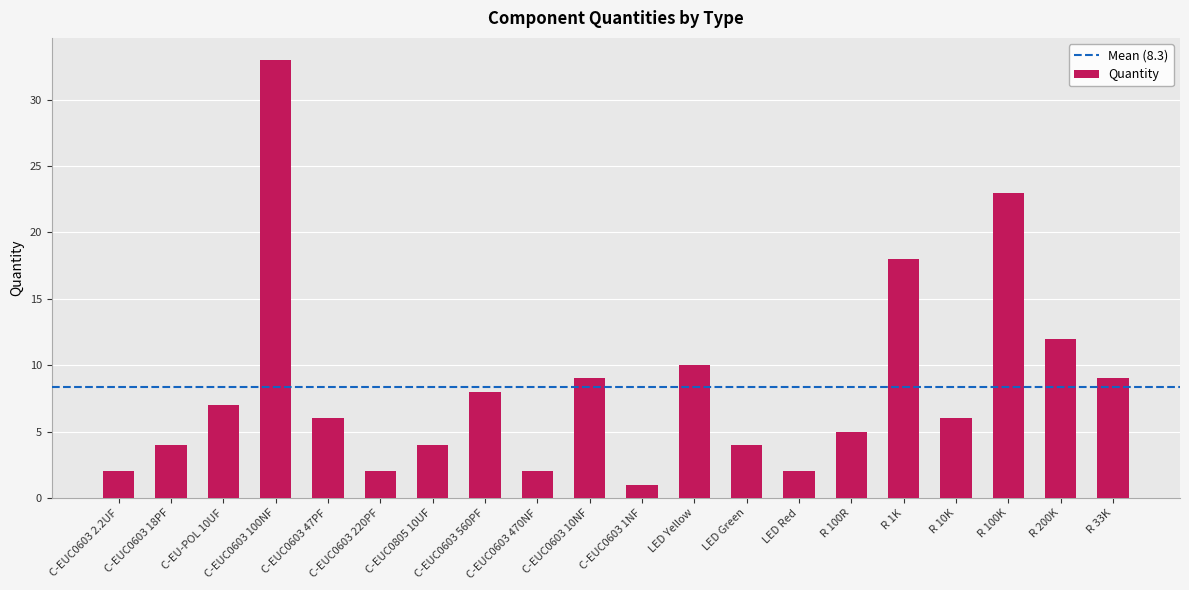

Reading left to right, what are all the values shown in this chart?

C-EUC0603 2.2UF=2	C-EUC0603 18PF=4	C-EU-POL 10UF=7	C-EUC0603 100NF=33	C-EUC0603 47PF=6	C-EUC0603 220PF=2	C-EUC0805 10UF=4	C-EUC0603 560PF=8	C-EUC0603 470NF=2	C-EUC0603 10NF=9	C-EUC0603 1NF=1	LED Yellow=10	LED Green=4	LED Red=2	R 100R=5	R 1K=18	R 10K=6	R 100K=23	R 200K=12	R 33K=9